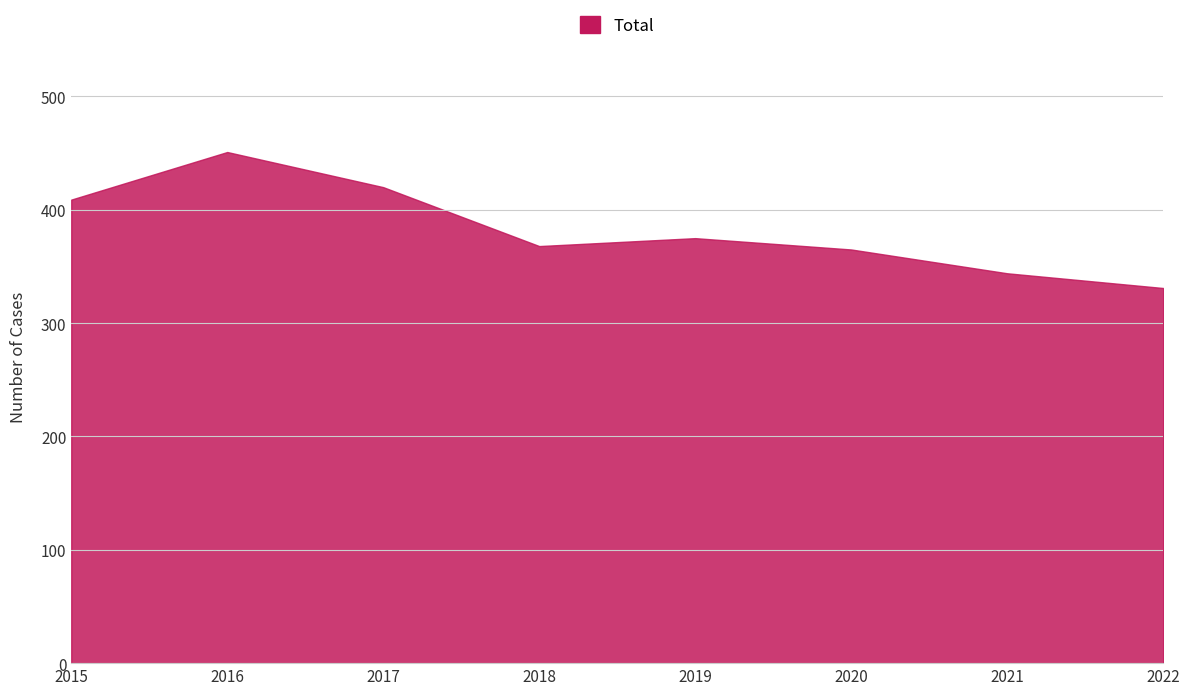

True or false: there are more than 1 points higher than both neighbors.

True